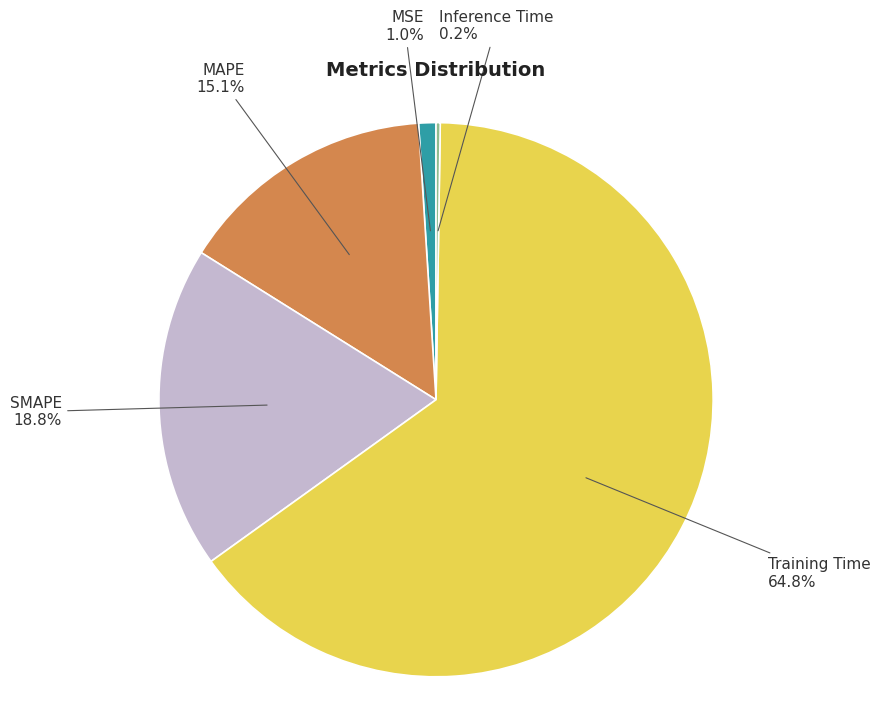

To the nearest percent, what is the average slice percentage?

20%